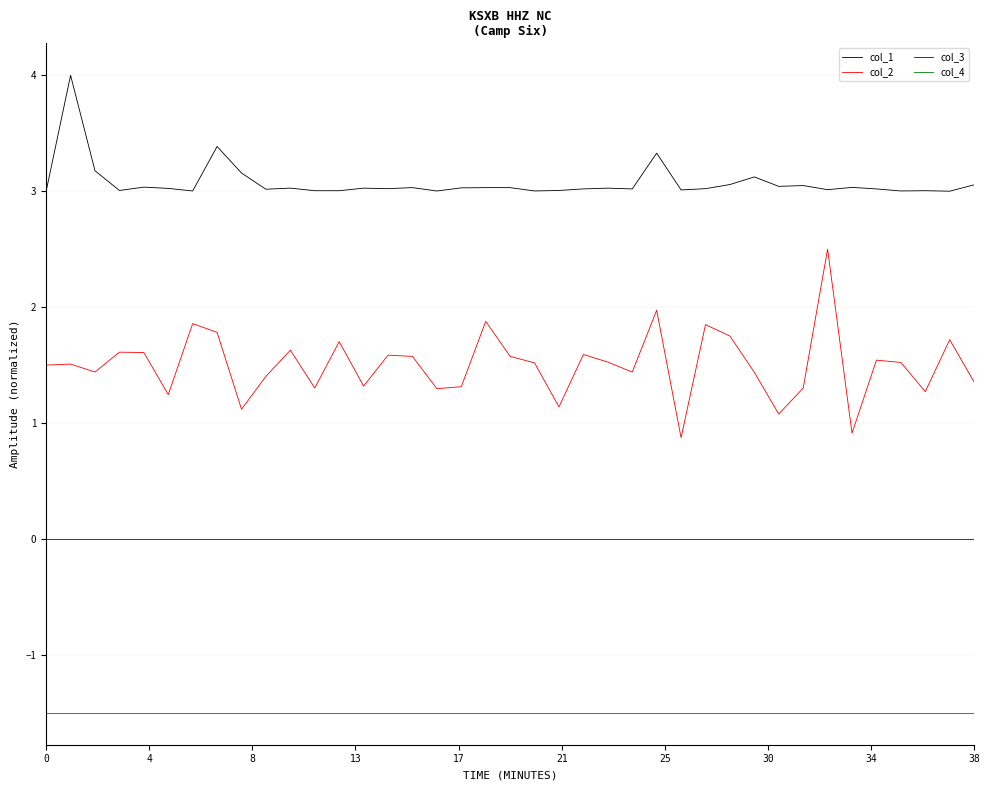

What is the minimum value for col_4?

-1.5